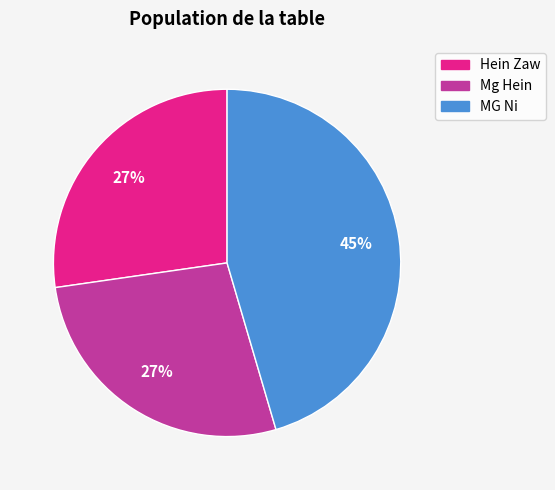

How many slices are in this pie chart?

3